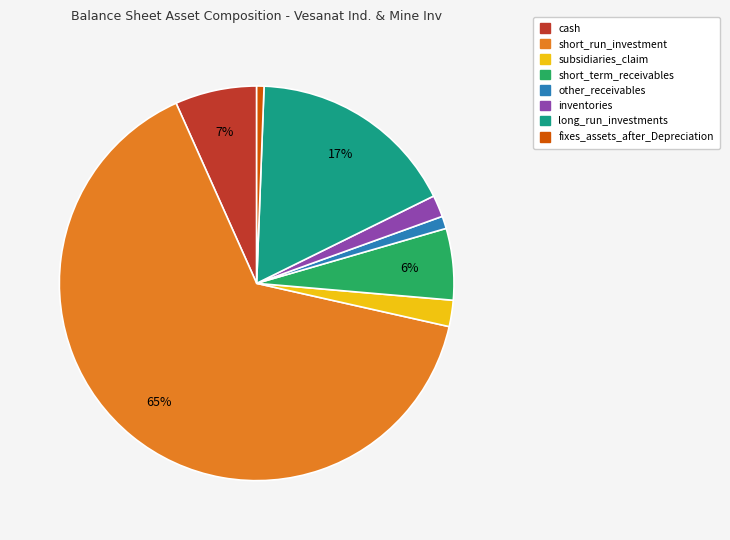

To the nearest percent, what portion does long_run_investments represent?

17%